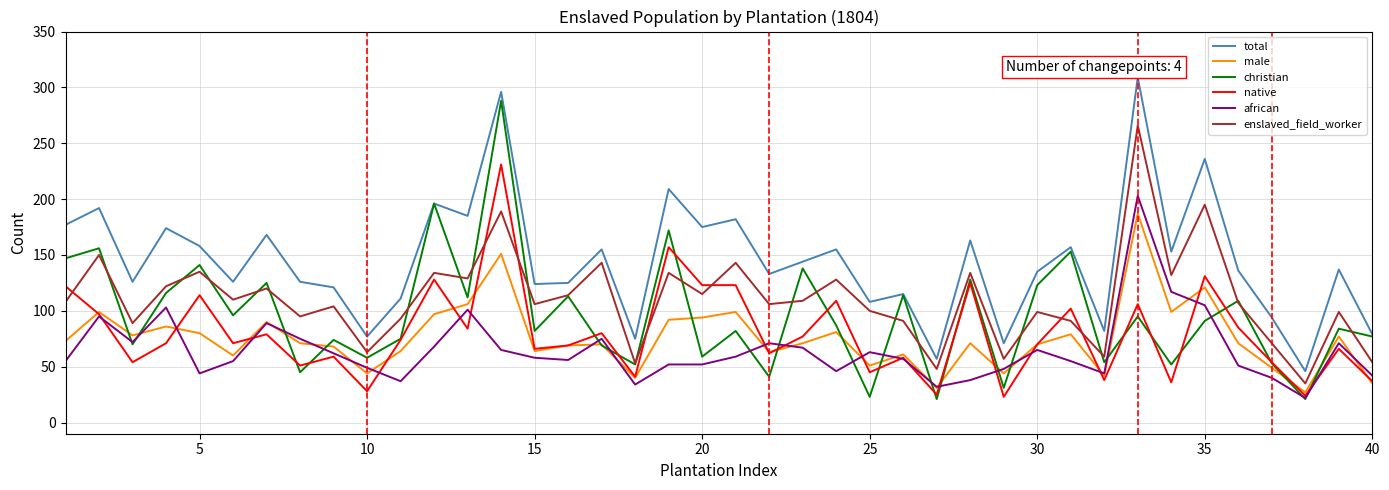

Which series has the largest total across all categories?

total